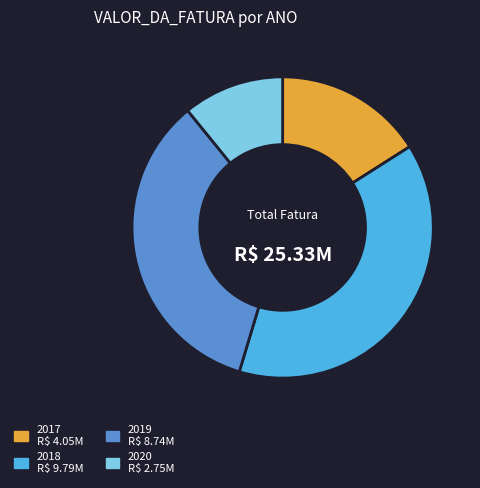

What is the largest slice in the pie chart?

2018